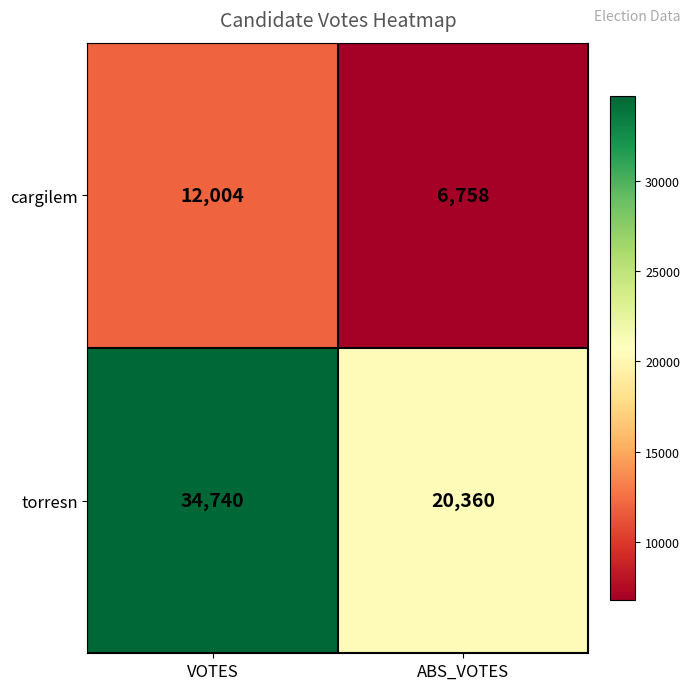

The torresn series shows 31052 at ABS_VOTES. True or false?

False